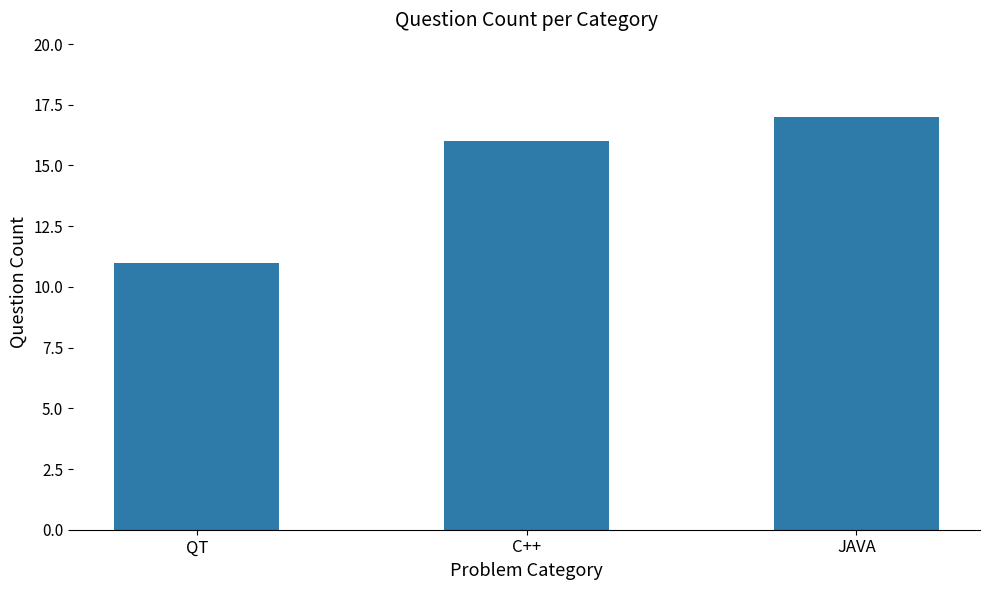

Reading left to right, what are all the values shown in this chart?

QT=11	C++=16	JAVA=17